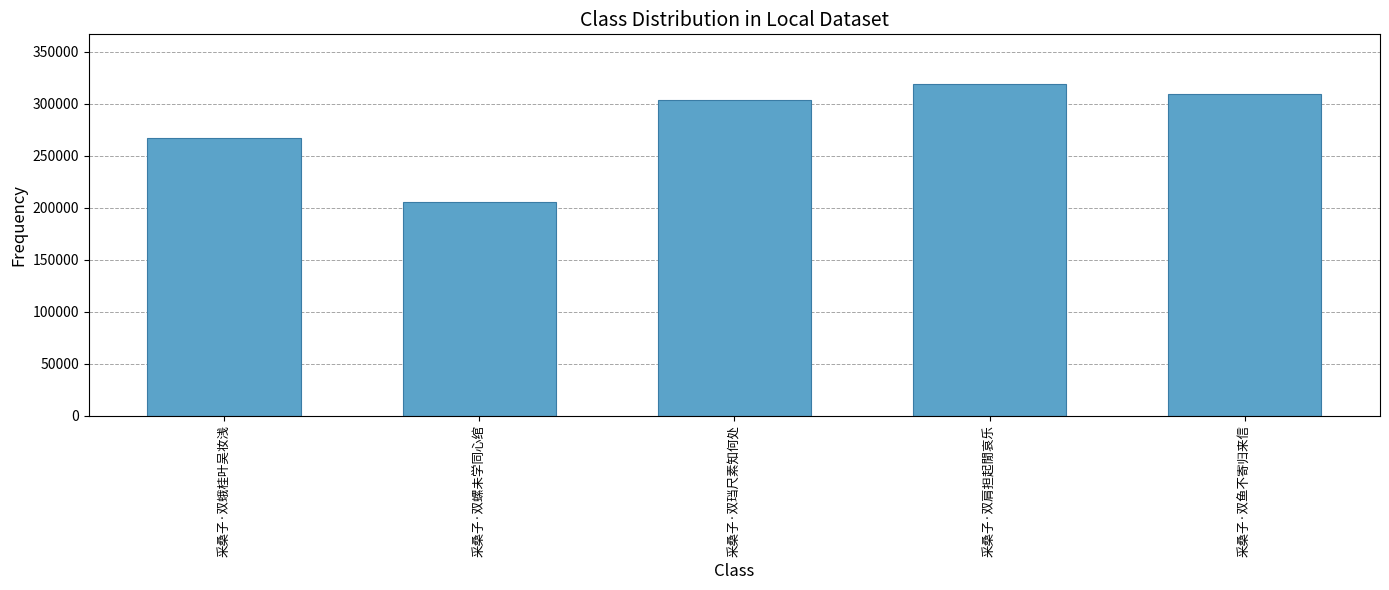

Approximately how many times larger is the value at 采桑子·双鱼不寄归来信 compared to 采桑子·双珰尺素知何处?

1.0